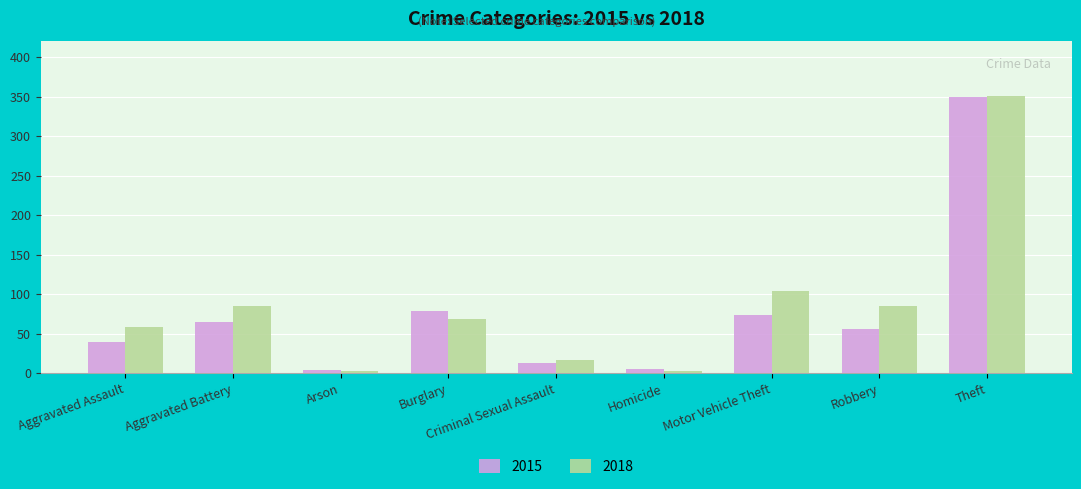

At which label does 2015 first exceed 56?

Aggravated Battery